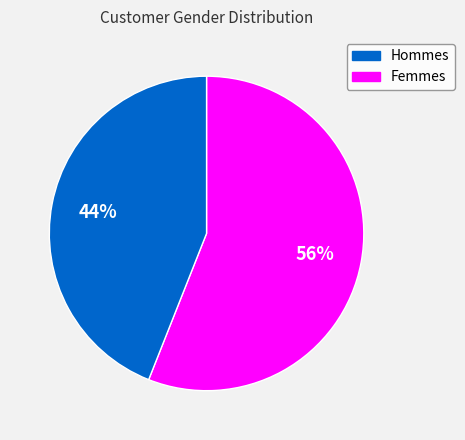

To the nearest percent, what is the average slice percentage?

50%